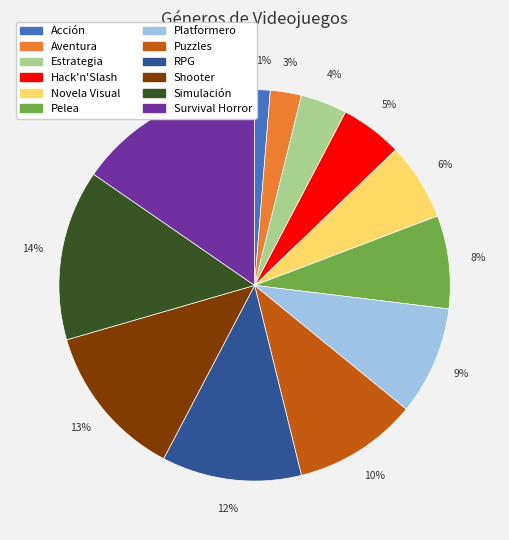

To the nearest percent, what percentage of the pie is Simulación?

14%